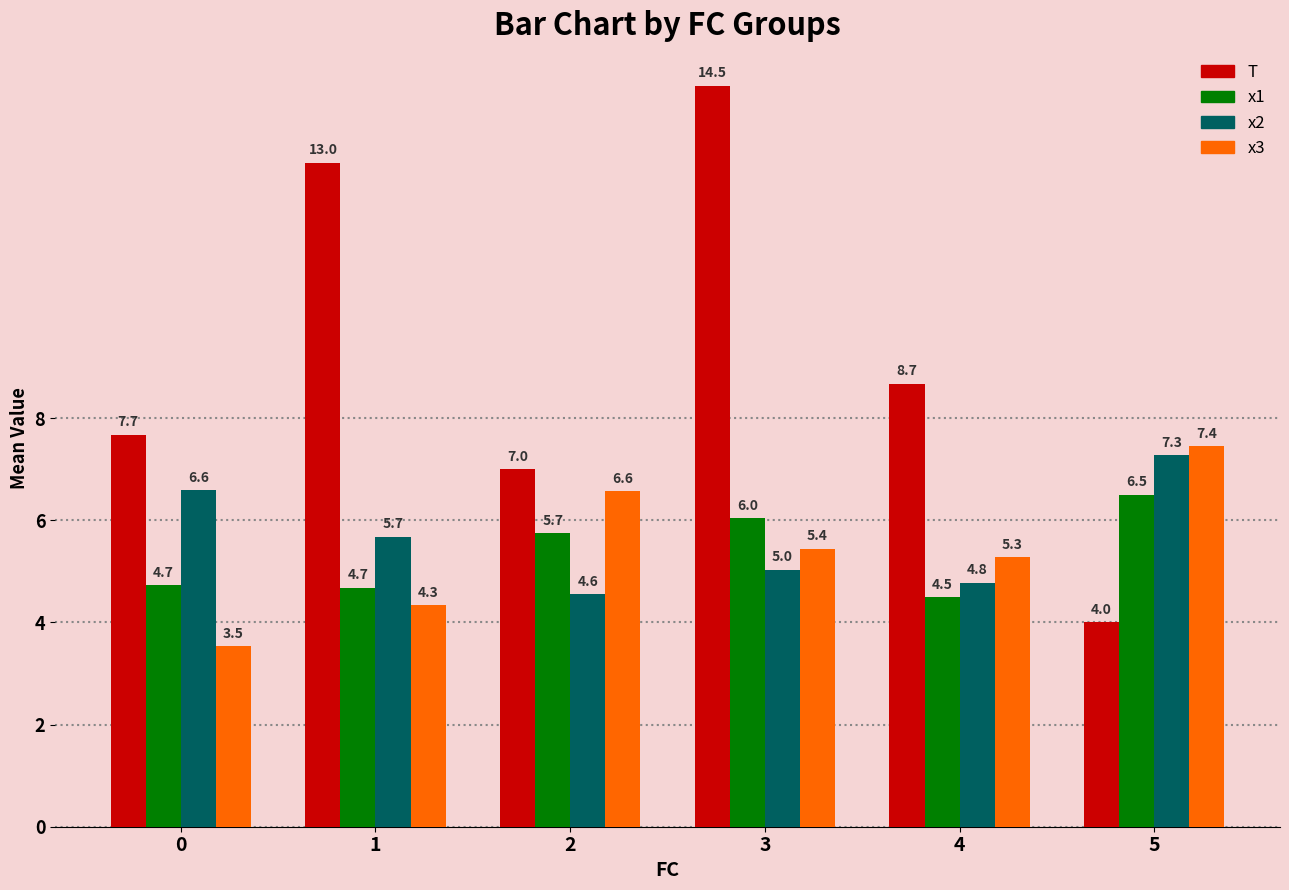

The value of x2 at 0 is 2.8. True or false?

False